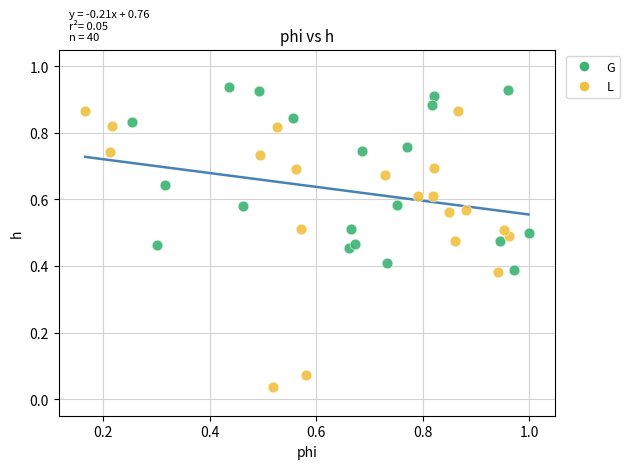

Which series contains the lowest Y value?

L